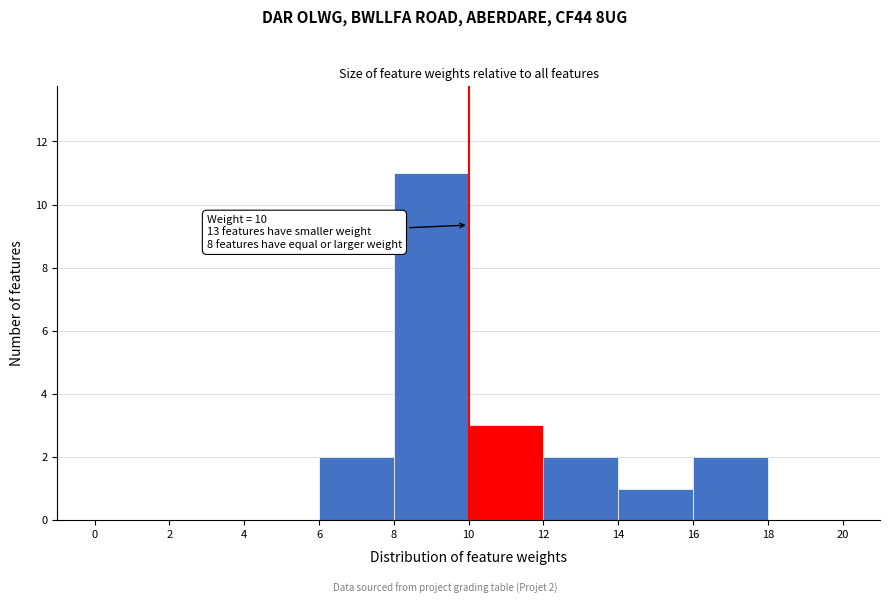

Over which range of the x-axis is the bar tallest?

8 to 10